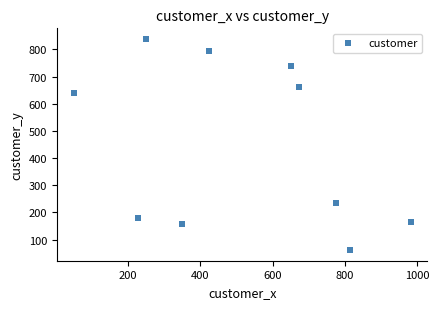

What Y value in the scatter plot is closest to 450?

641